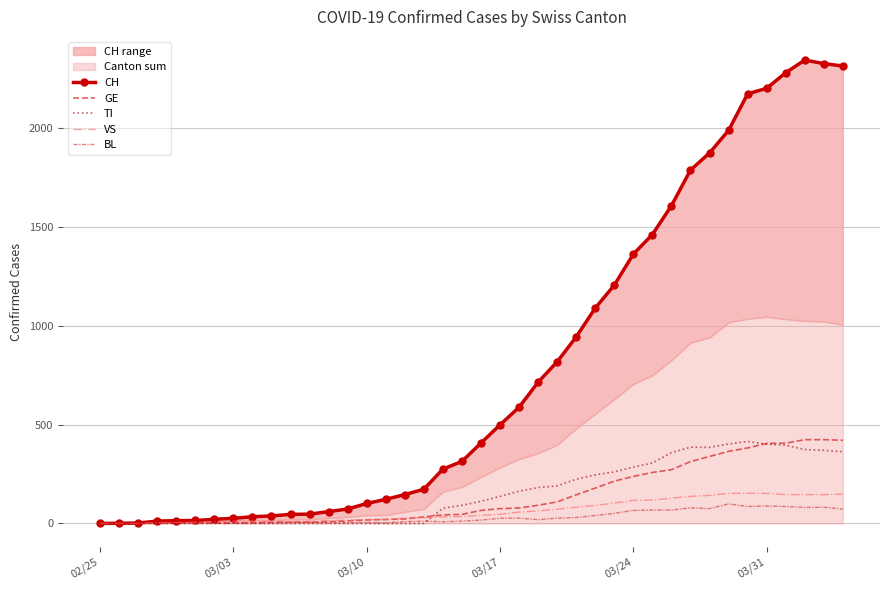

What is the average value of the BL series?

31